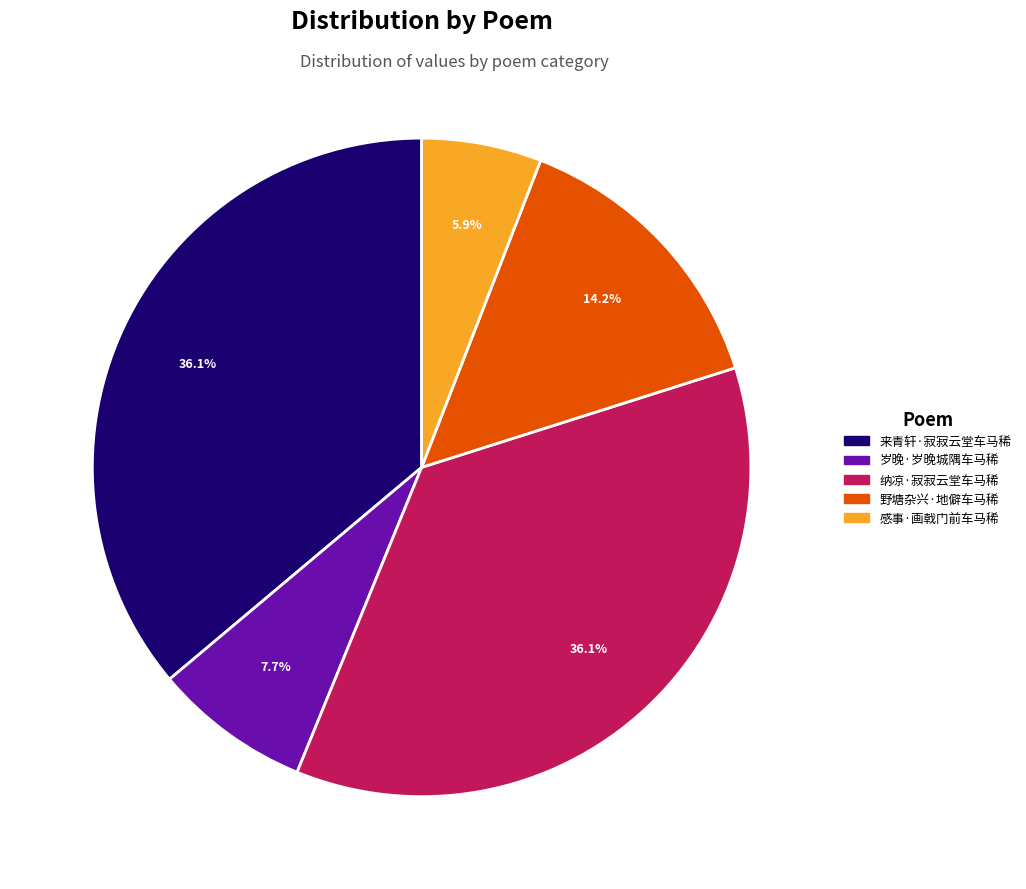

How much of the chart is everything except 野塘杂兴·地僻车马稀?

85.8%